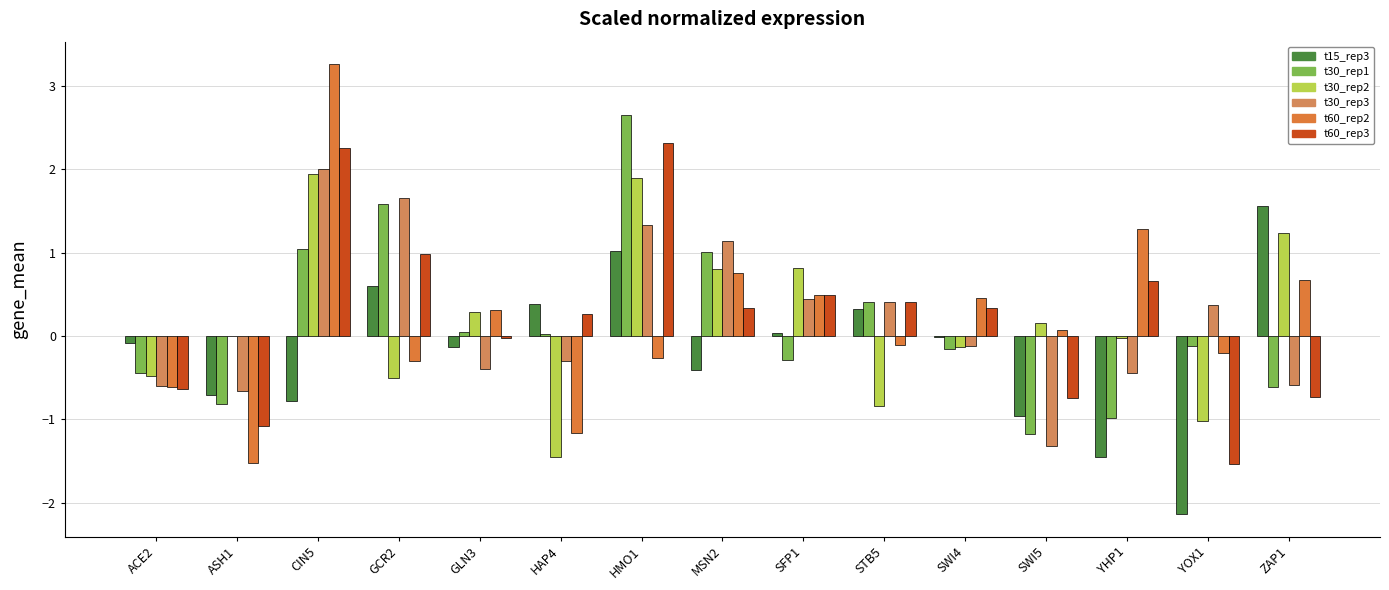

Count the number of categories in the chart.

15